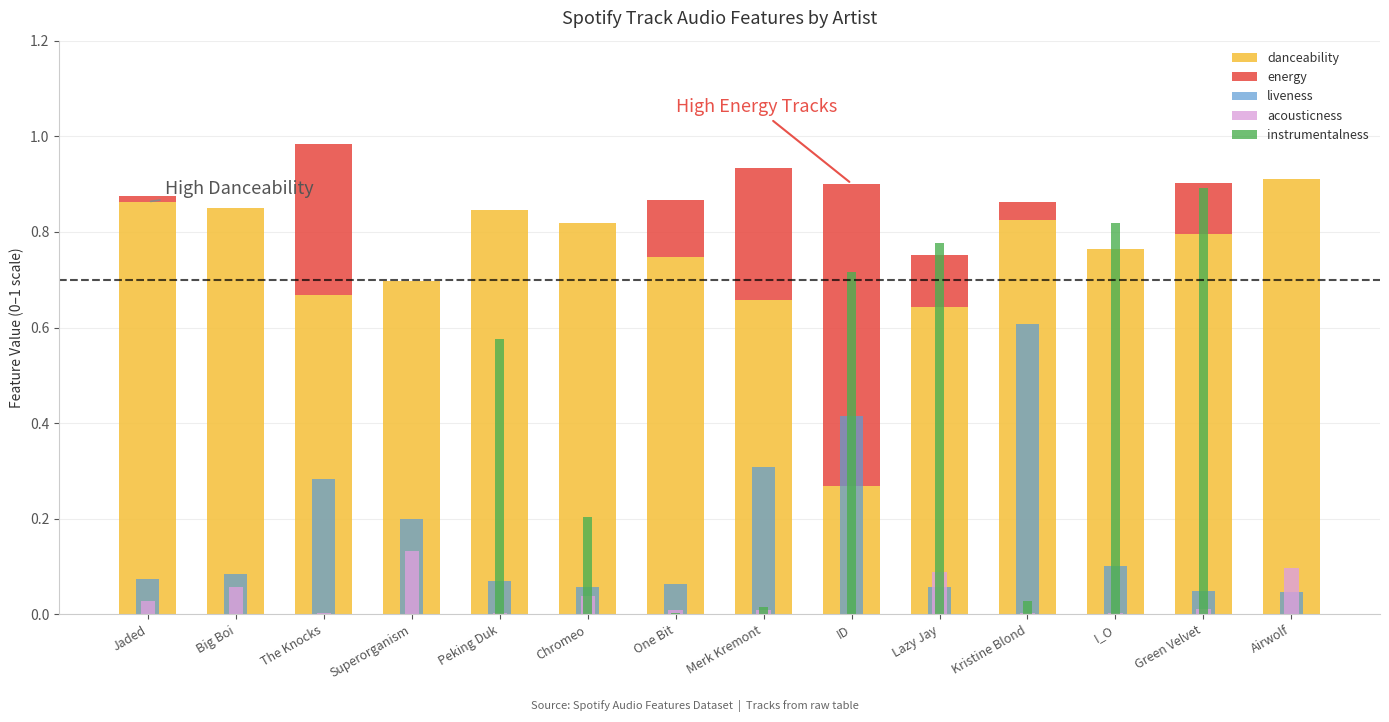

Where is instrumentalness nearest to the value 0?

Big Boi